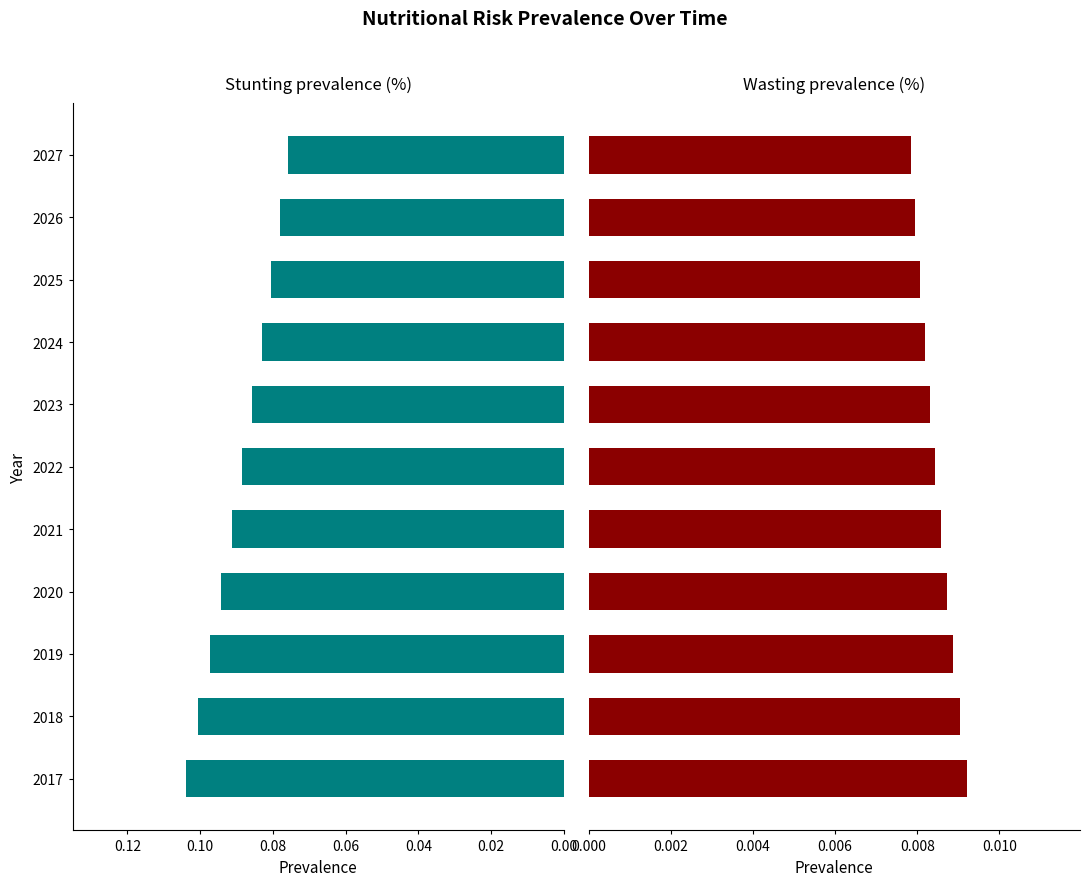

Is the value of Stunting prevalence (%) at 2025 greater than the value of Wasting prevalence (%) at 2021?

Yes